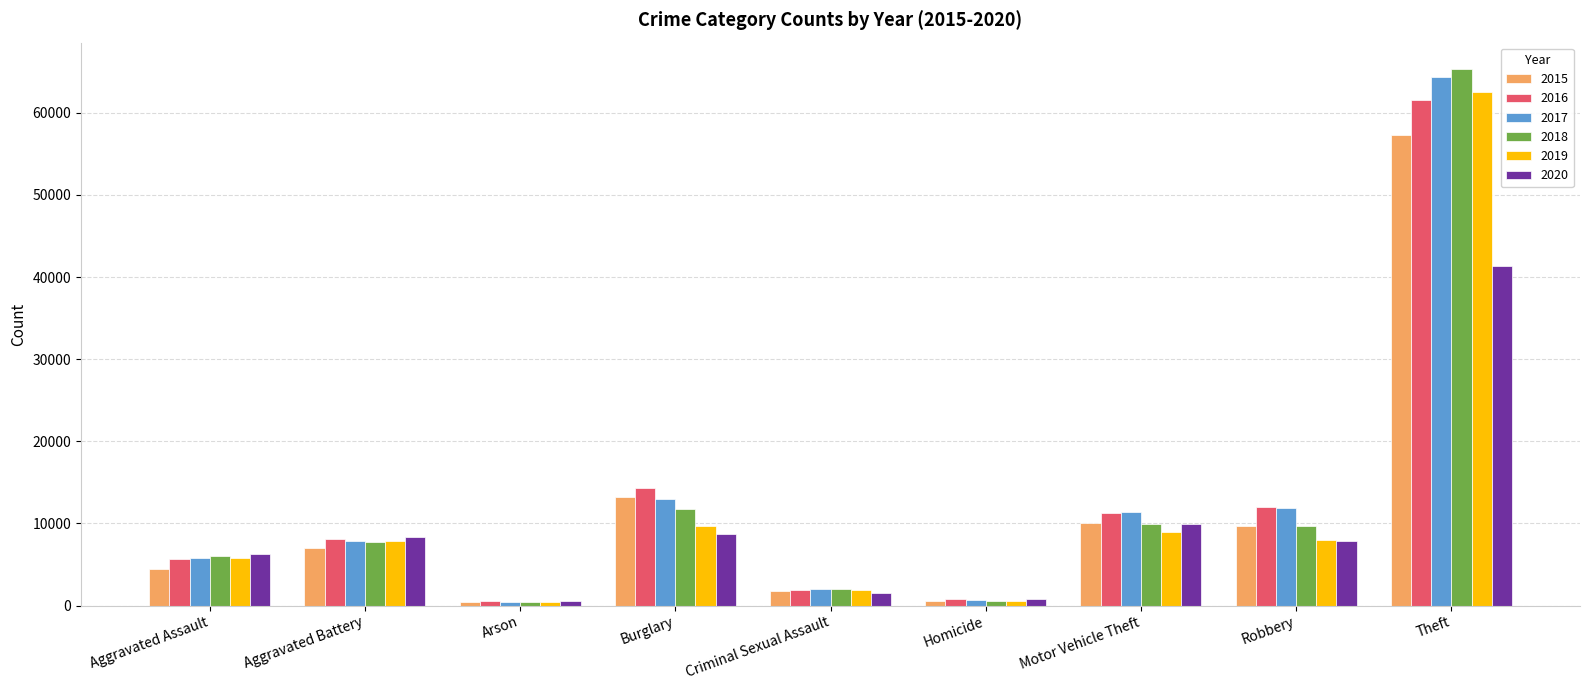

At which category does the chart reach its peak across all series?

Theft